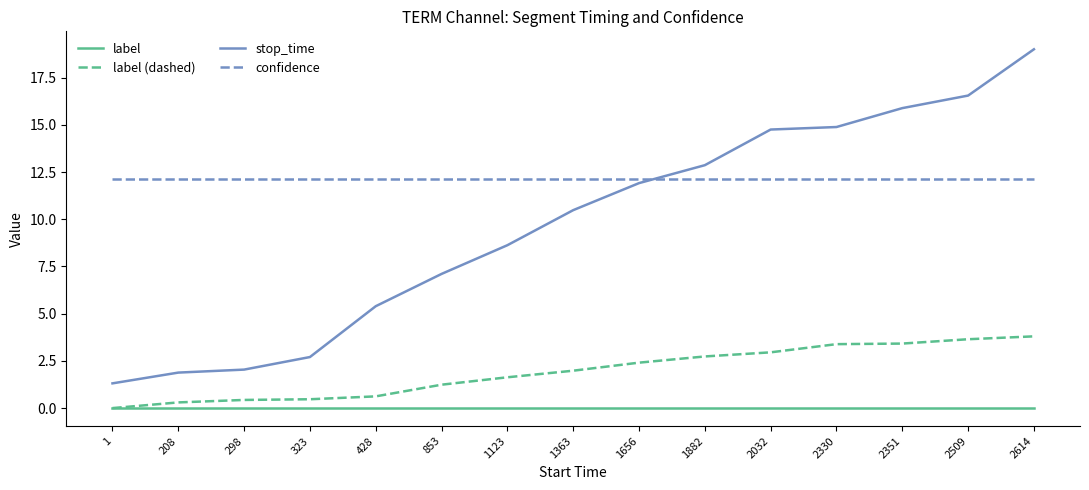

True or false: confidence and label (dashed) cross at least once.

False